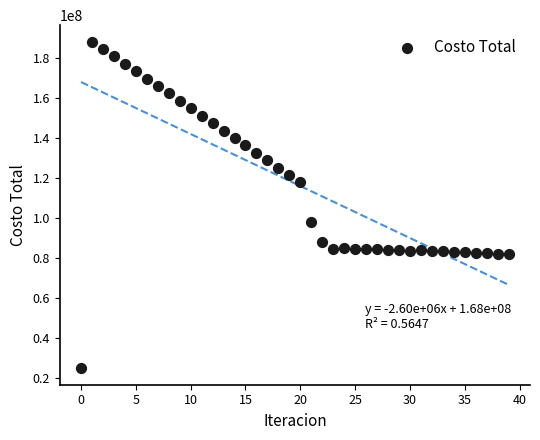

What Y value in the scatter plot is closest to 106509252?

98122117.9